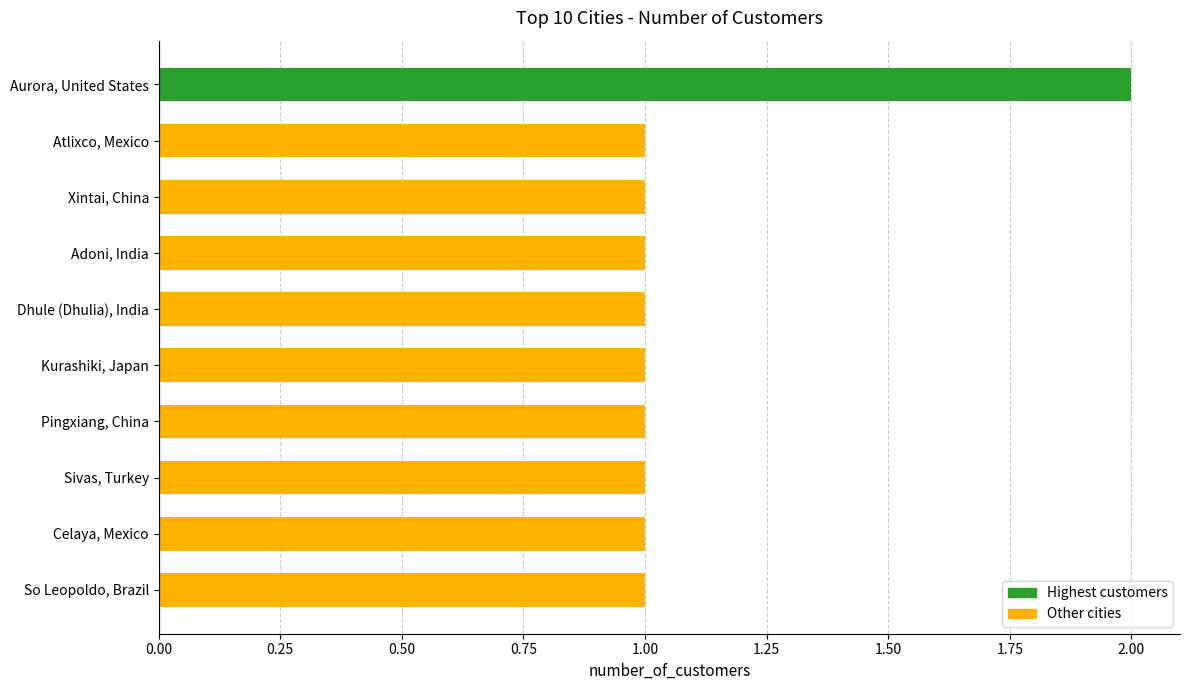

Which category has the highest value across all series?

Aurora, United States